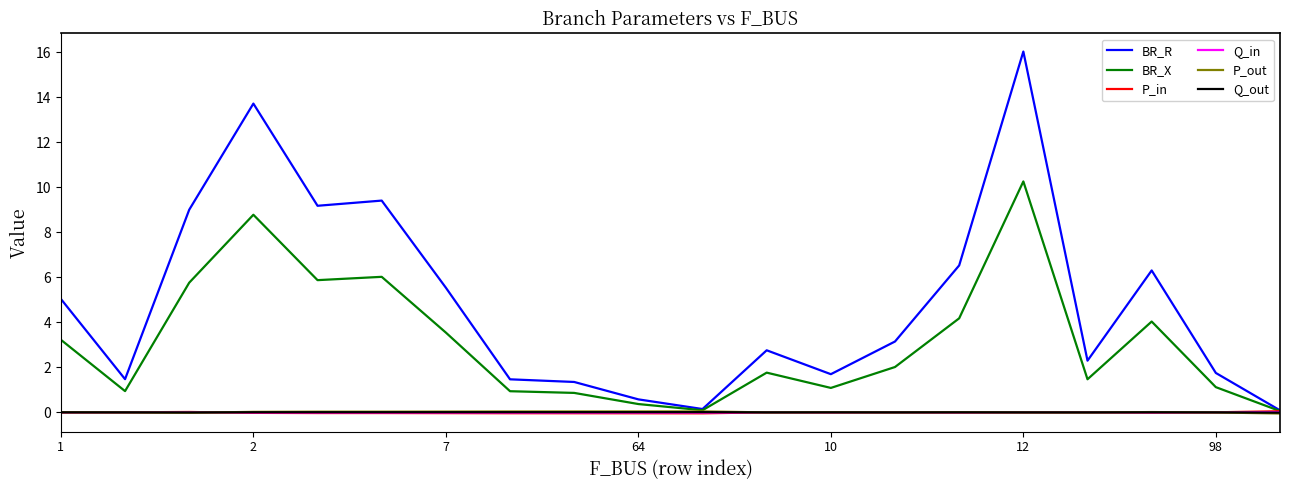

What is the maximum value for BR_X?

10.3